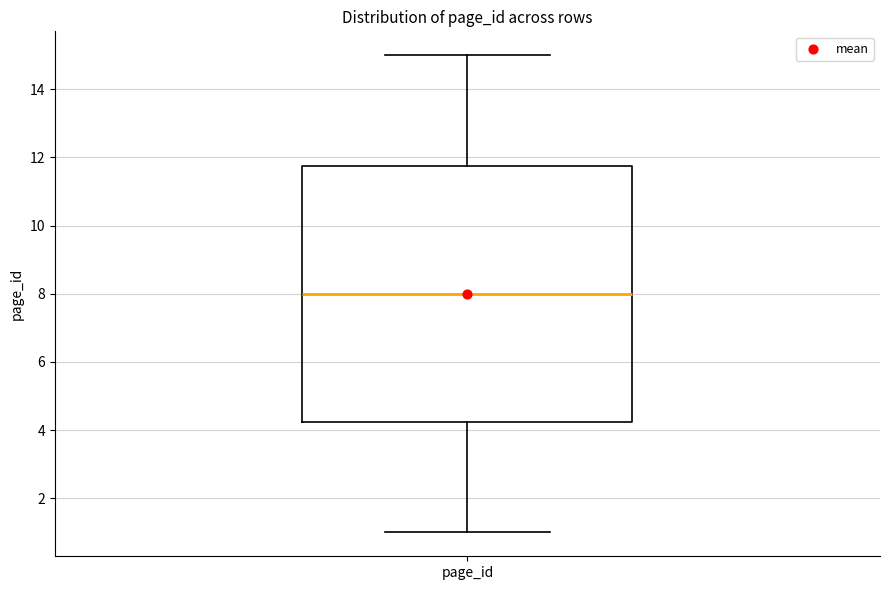

Where does the median line of the box for page_id sit on the y-axis? The values are not printed on the chart, so give them approximately, as read against the axis.

8.0